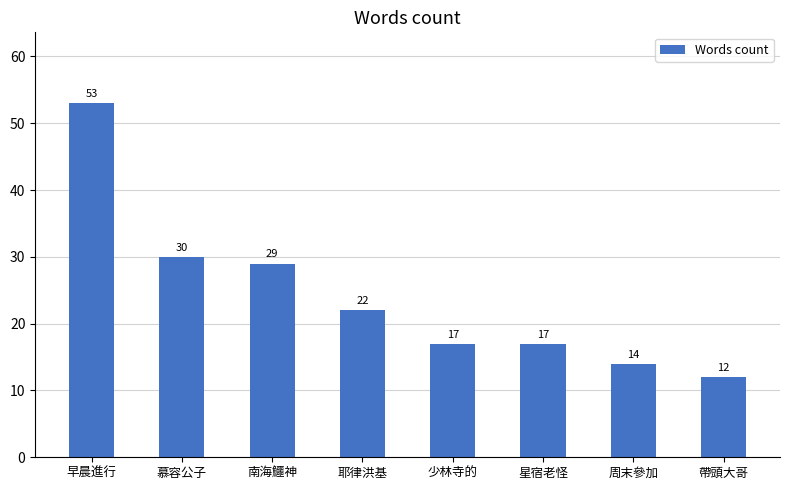

What value does the data have at 慕容公子?

30